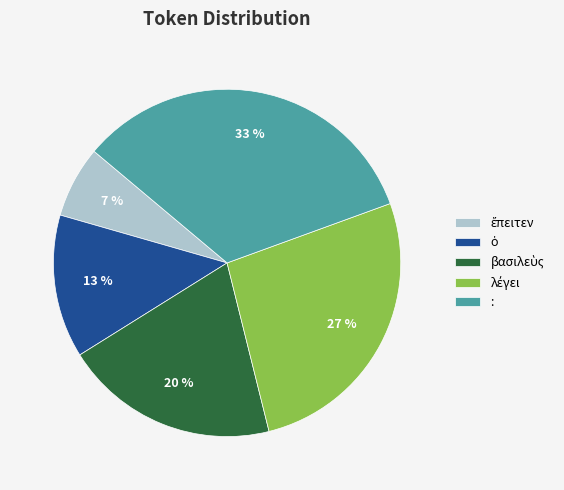

True or false: : accounts for 25% of the total.

False